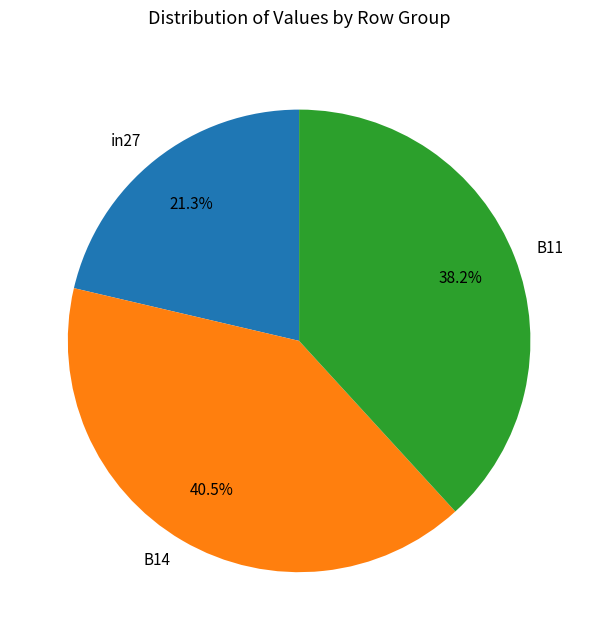

The B14 slice represents 30% of the pie. True or false?

False